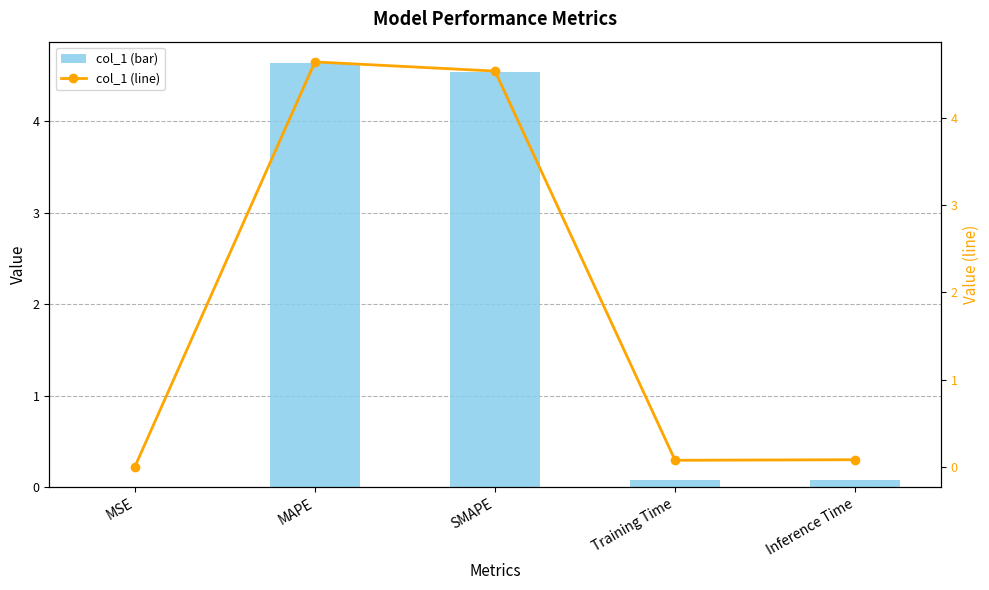

Is the value of col_1 (bar) at Inference Time greater than the value of col_1 (line) at MSE?

Yes